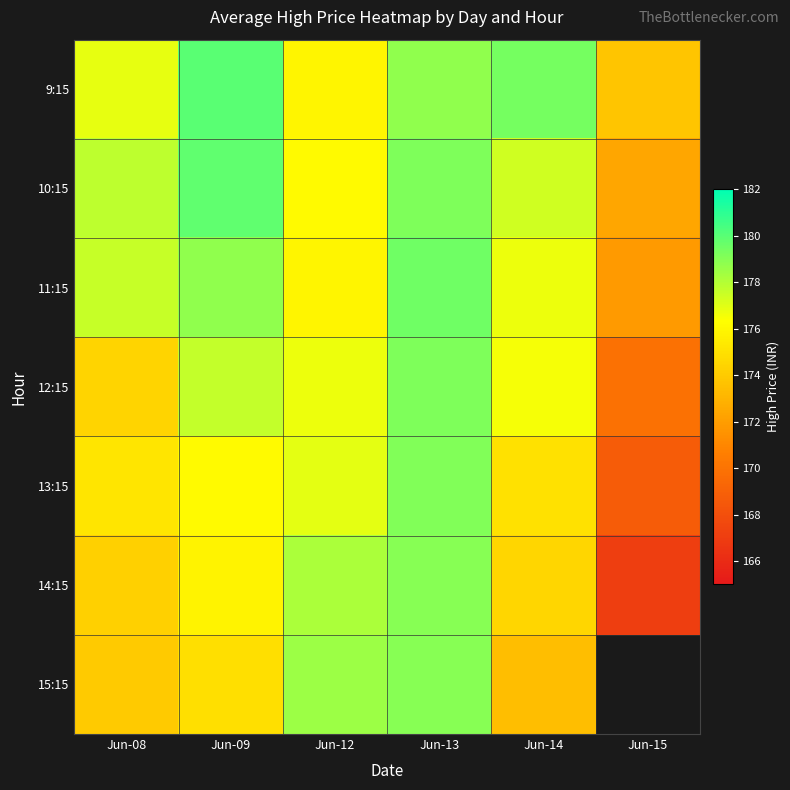

How many values in the 11:15 series are below 177?

3